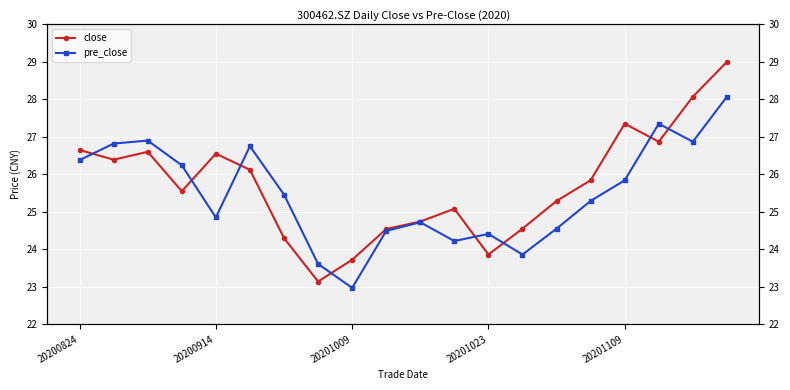

What is the lowest value of the pre_close series?

23.0